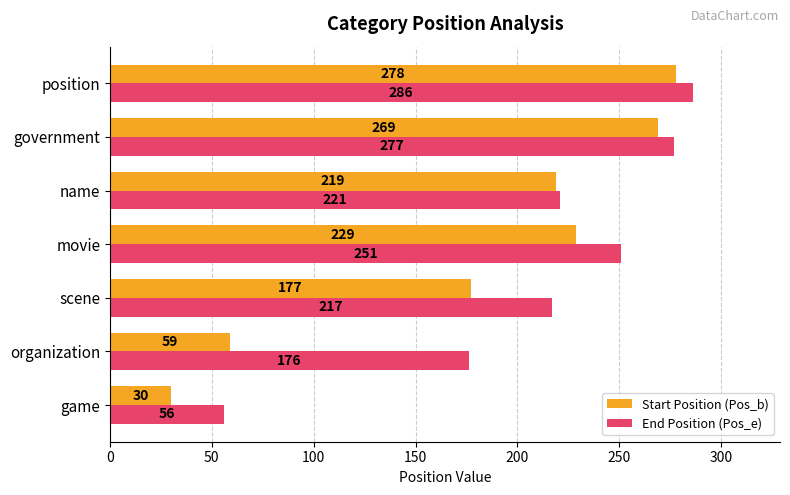

At which category is the sum across all series the highest?

position